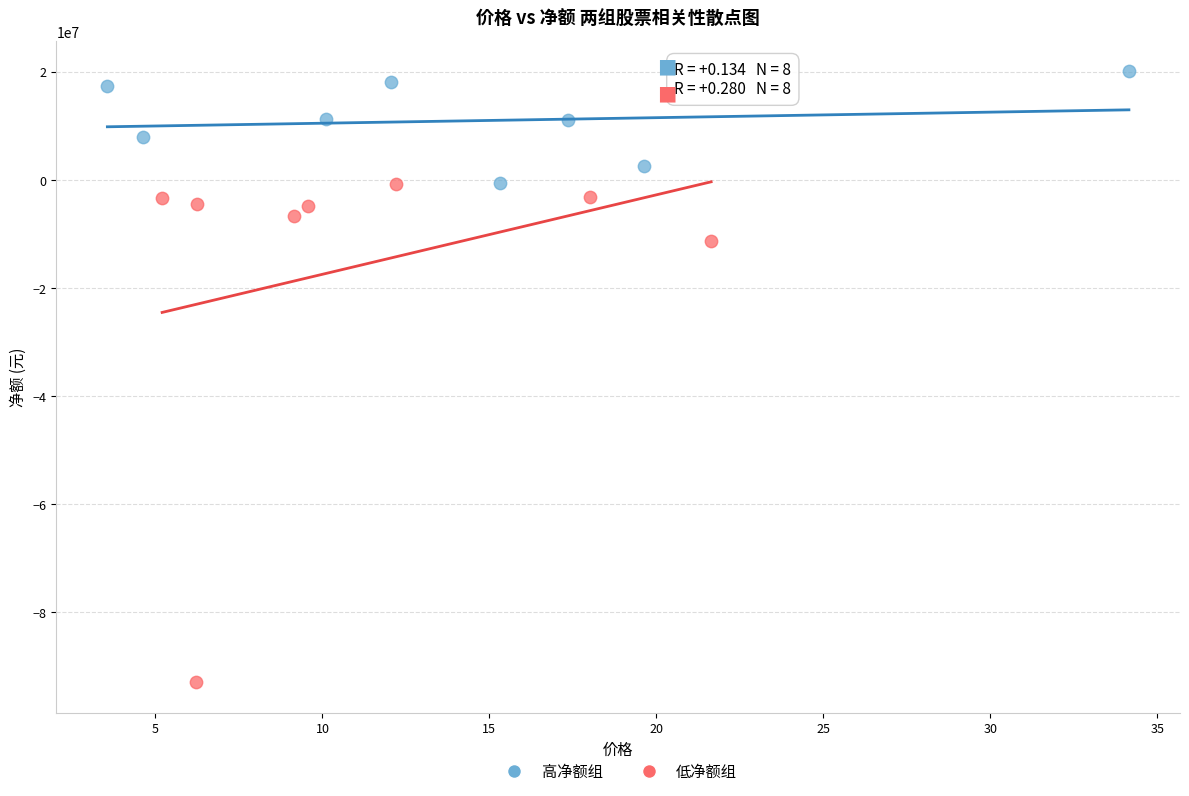

Which series reaches the maximum Y coordinate?

高净额组